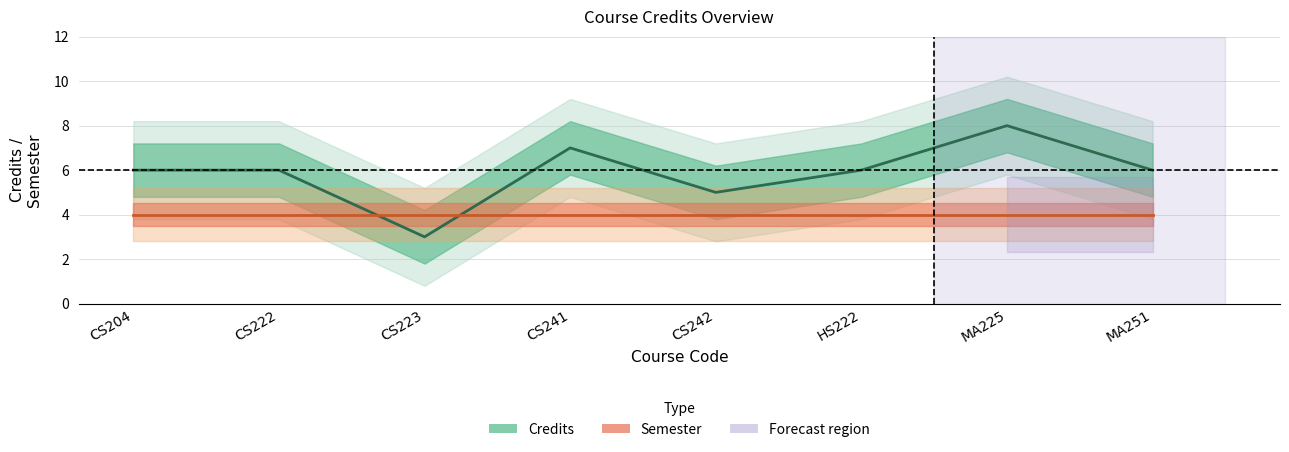

Rank the categories by Credits value from lowest to highest.

CS223, CS242, CS204, CS222, HS222, MA251, CS241, MA225